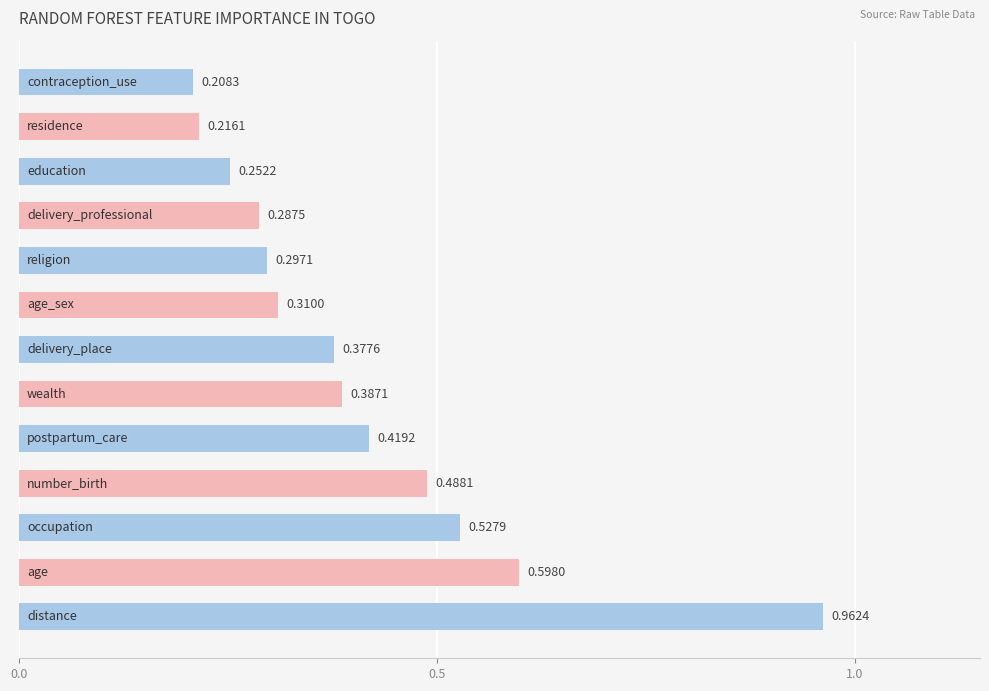

What is the difference between the maximum and minimum values?

0.8